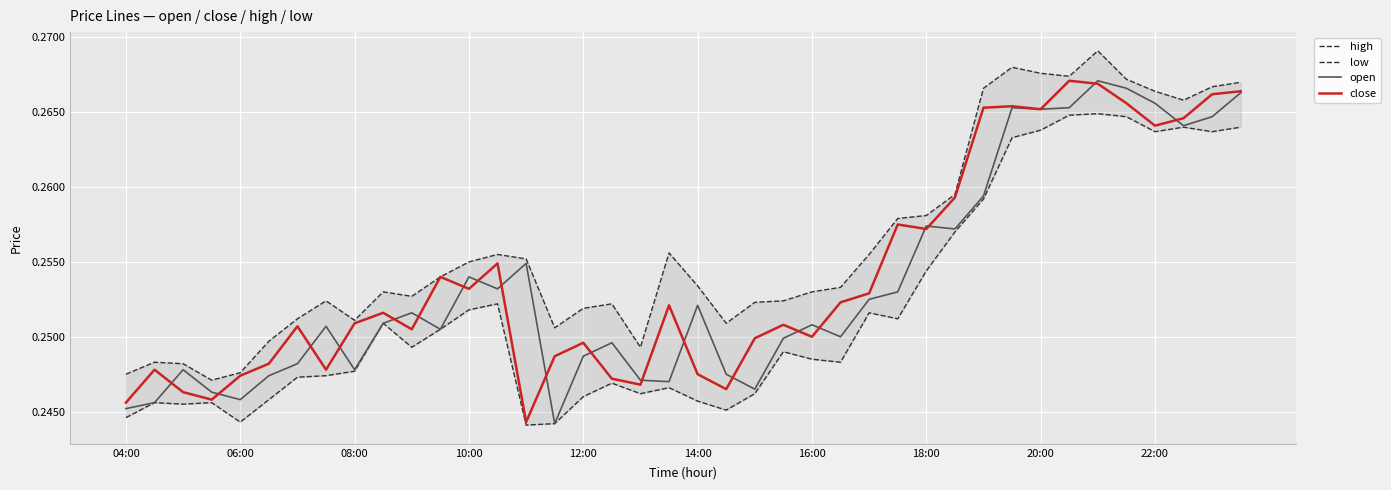

What value does the close series have at 10:00?

0.2